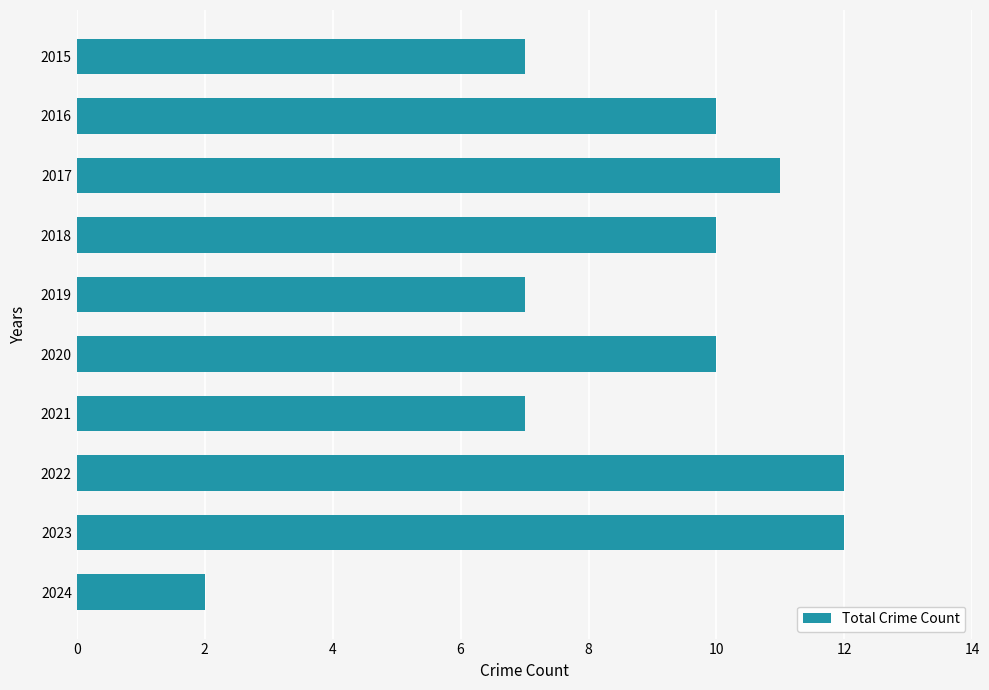

The value at 2022 is 16. True or false?

False